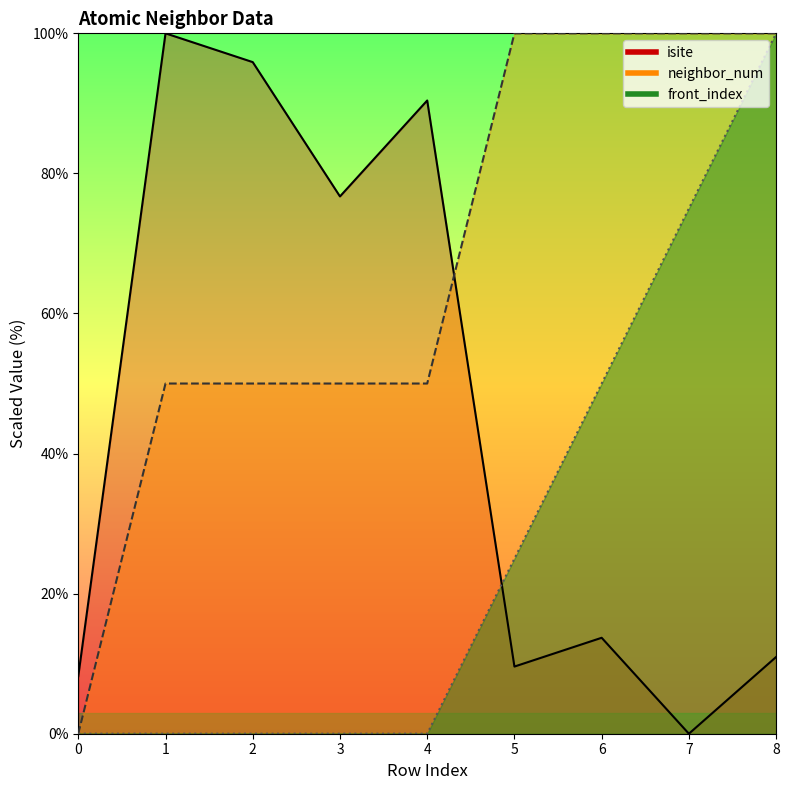

At how many categories does at least one series exceed 3?

9